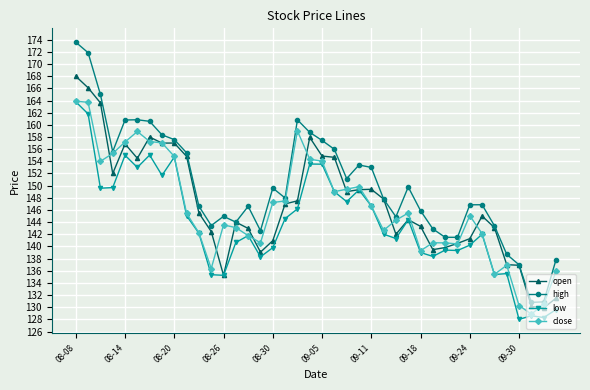

In open, how many points are higher than both neighbors (excluding endpoints)?

8